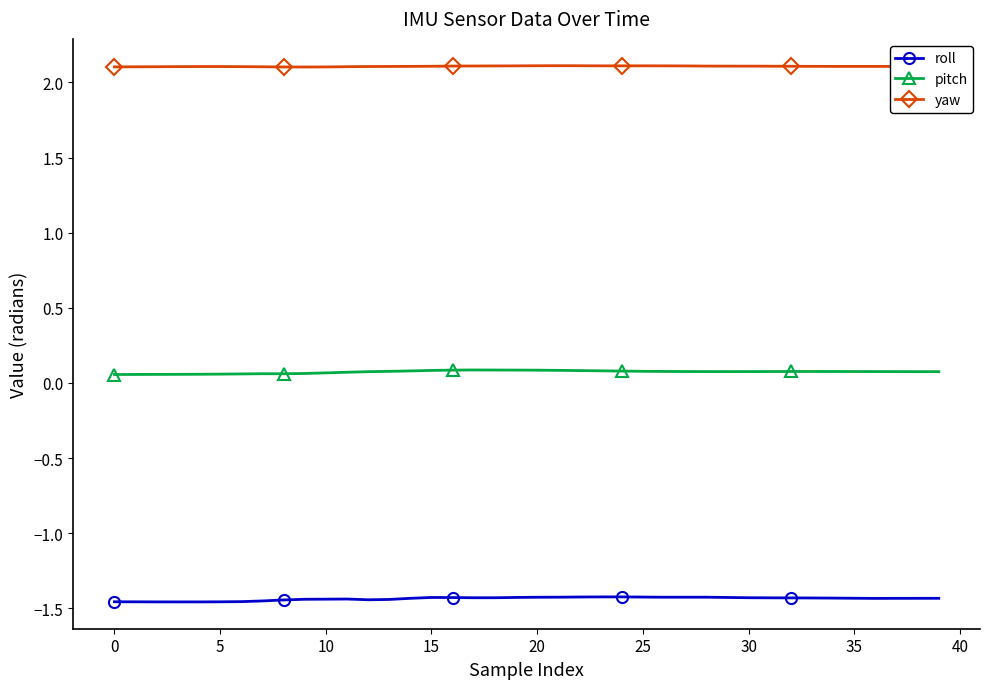

What is the sum of all yaw values?

84.3